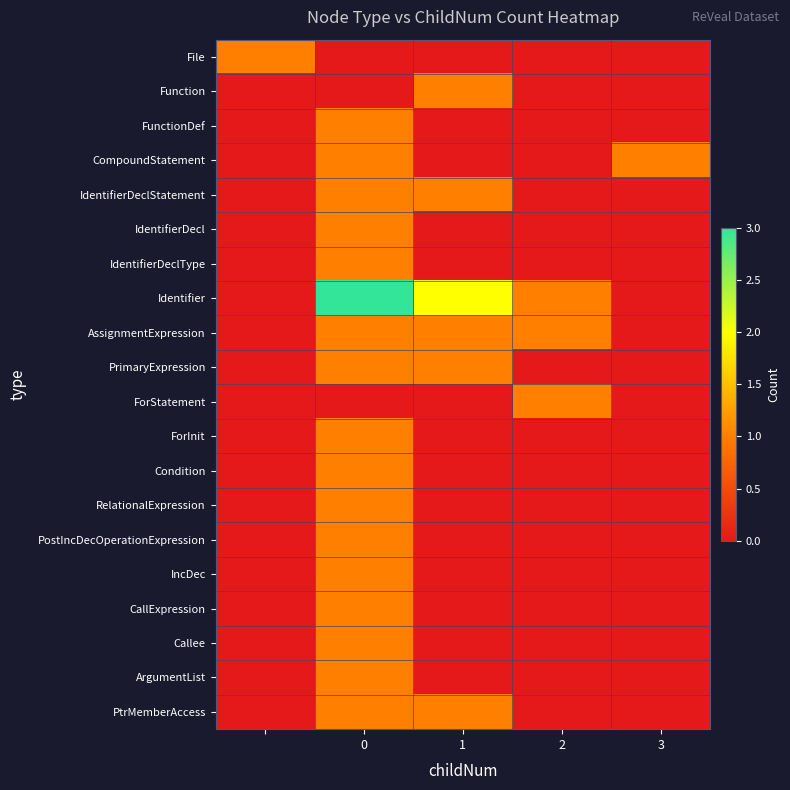

Which series has the largest total across all categories?

Identifier